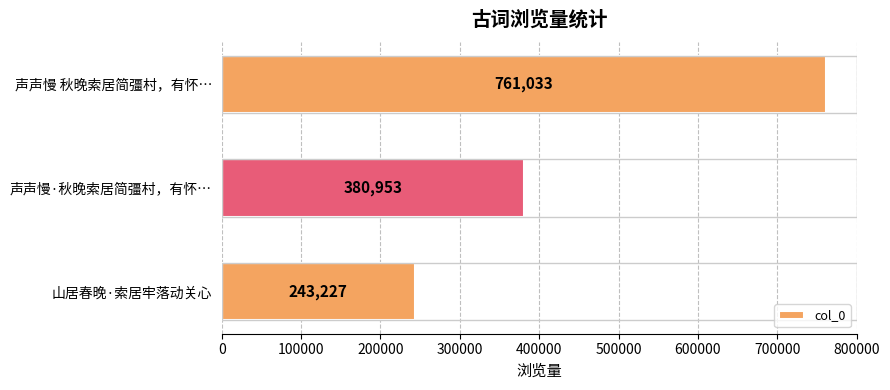

Reading top to bottom, extract all data points from this chart.

761033	380953	243227